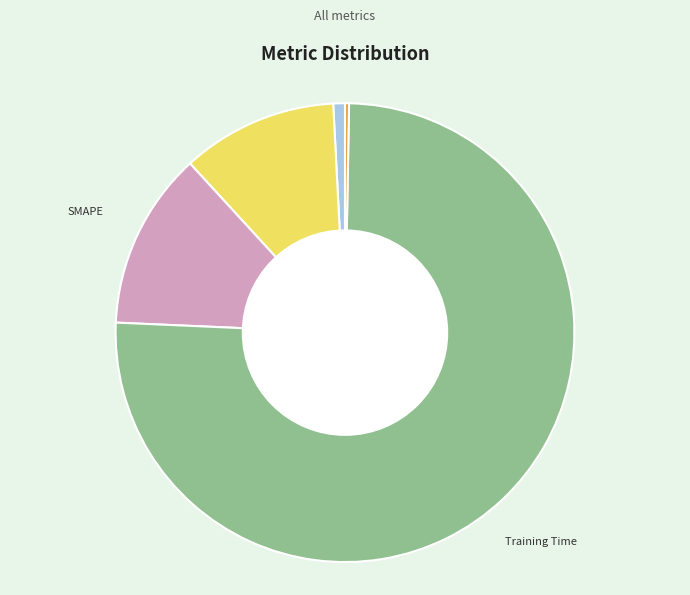

Is there a majority slice in this chart?

Yes